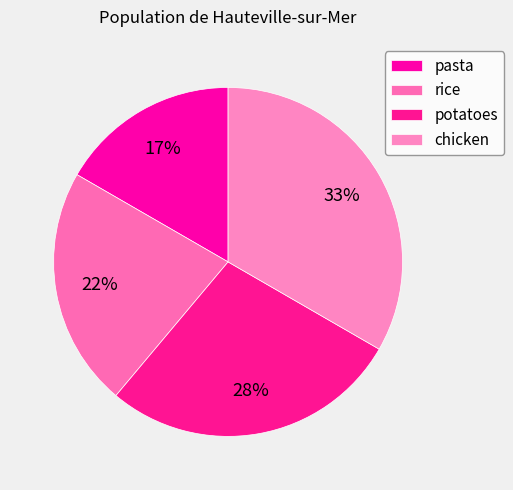

To the nearest percent, what portion does rice represent?

22%